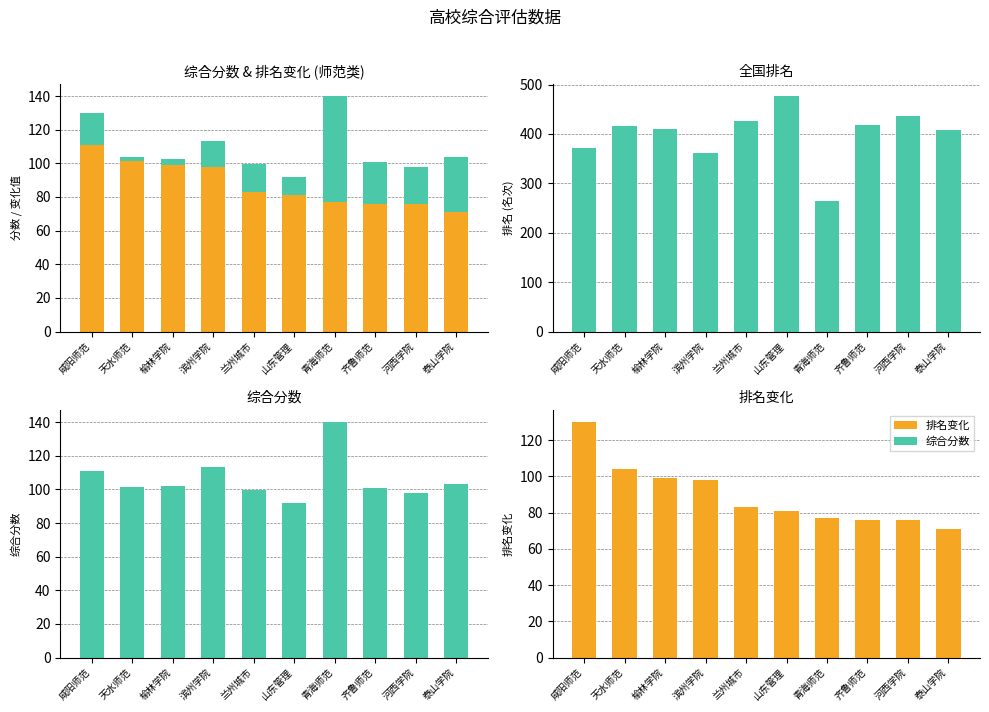

What is the total value across all series at 天水师范?

621.2